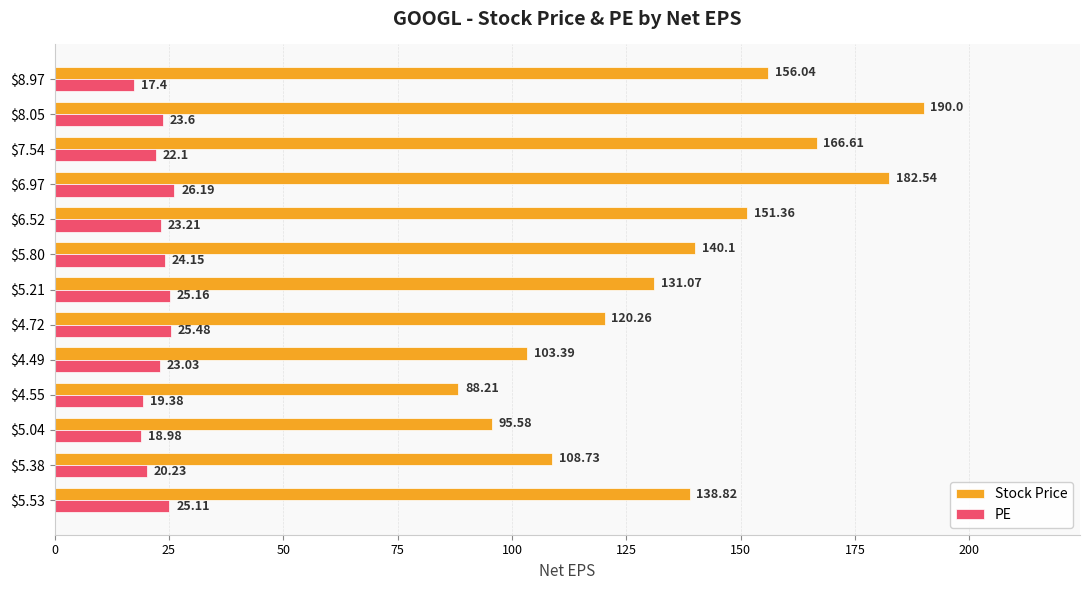

What is the average value of the Stock Price series?

136.4